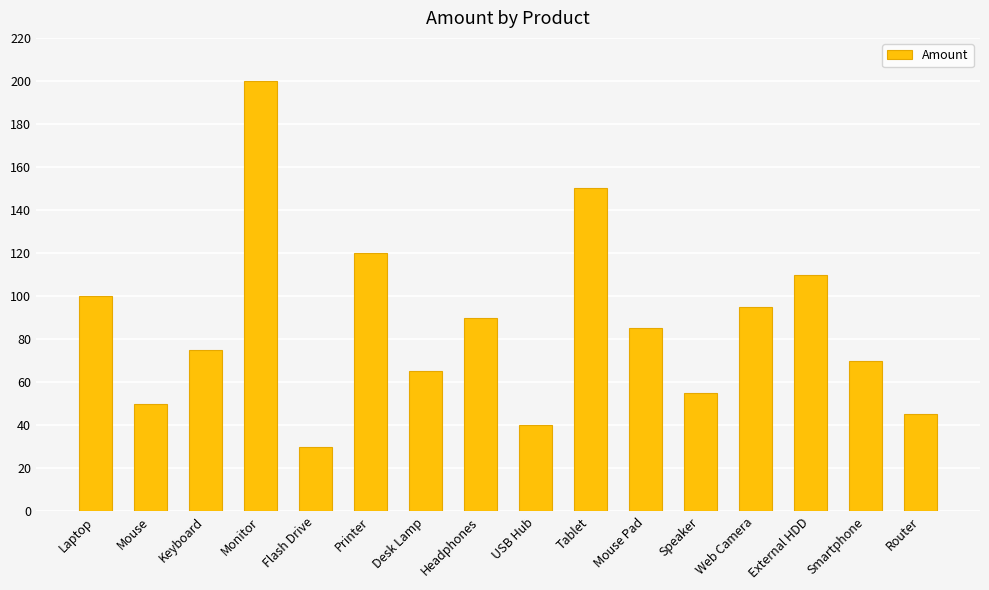

What is the maximum value shown in the chart?

200